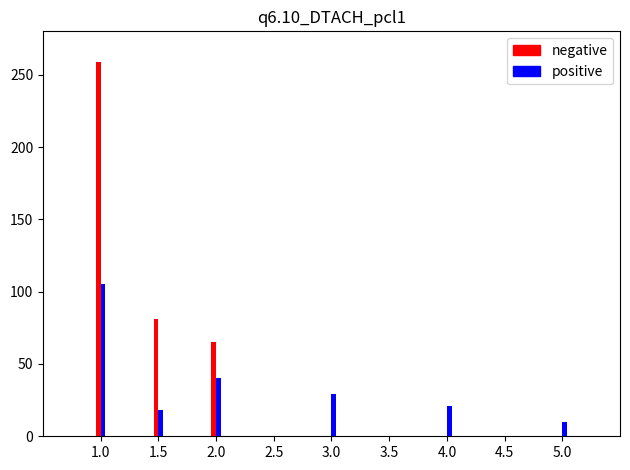

What is the sum of all negative values?

405